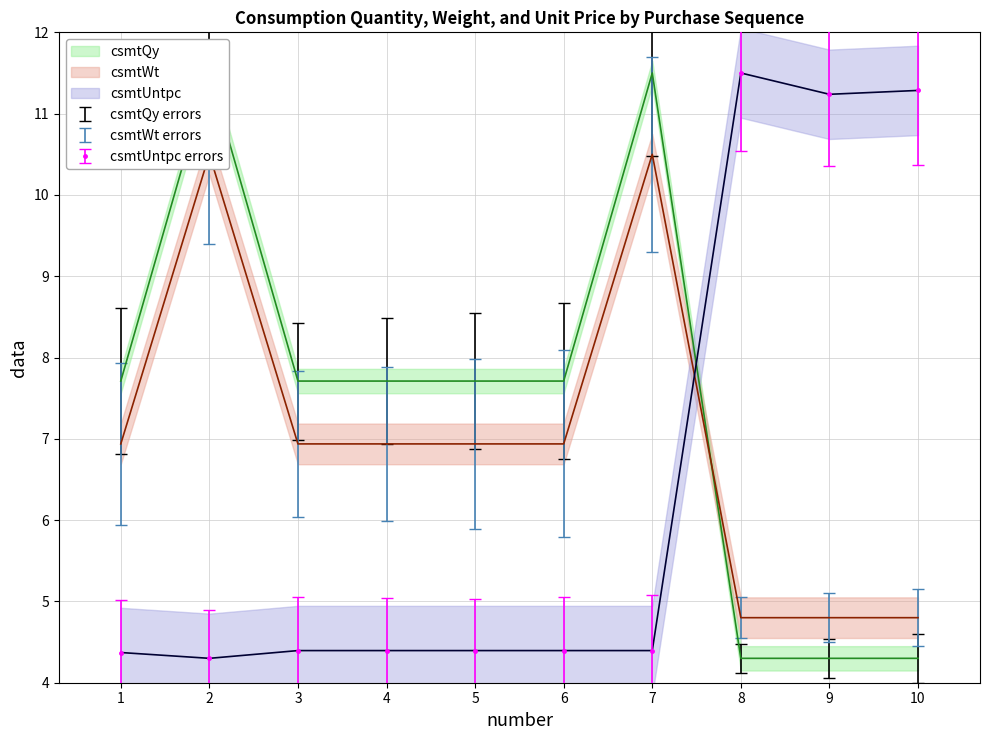

The csmtQy series shows 7.7 at 1. True or false?

True